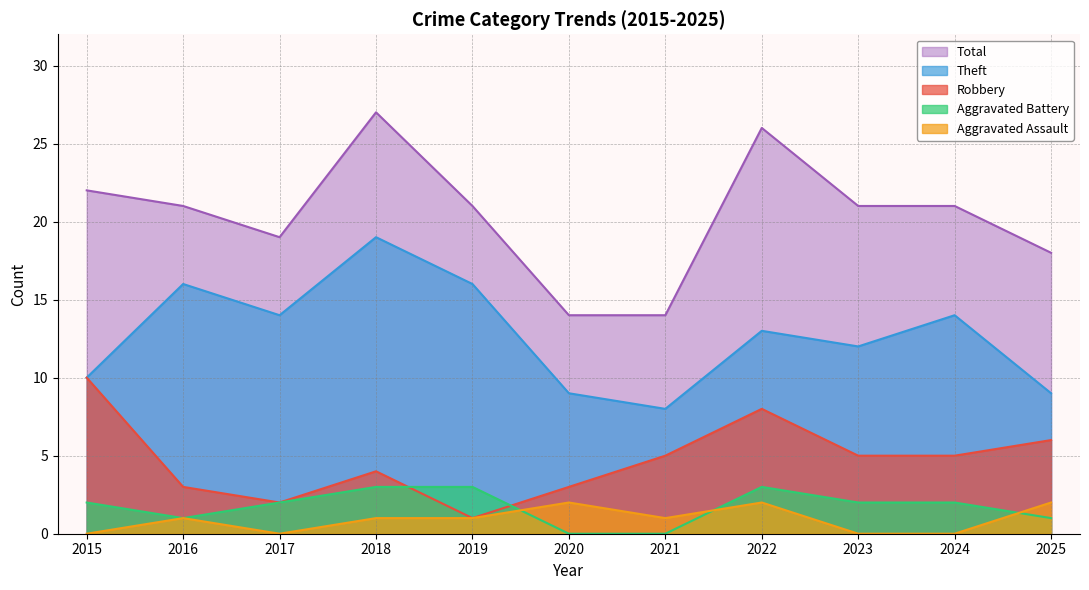

True or false: Theft and Aggravated Assault cross at least once.

False